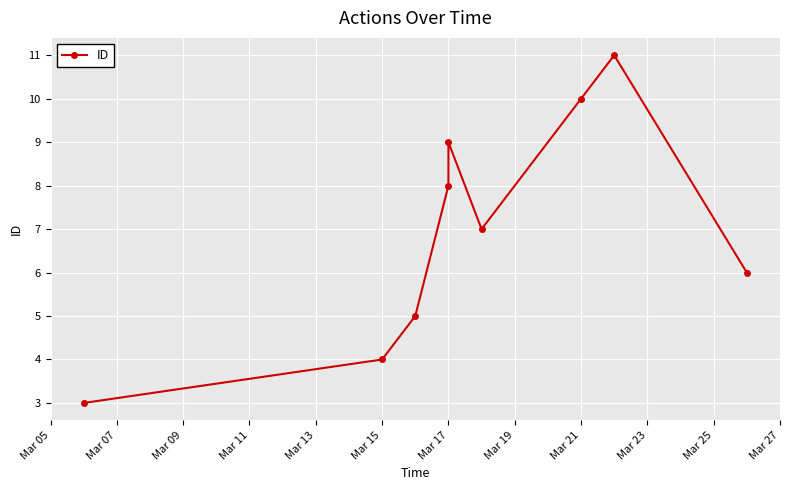

What is the minimum value shown in the chart?

3